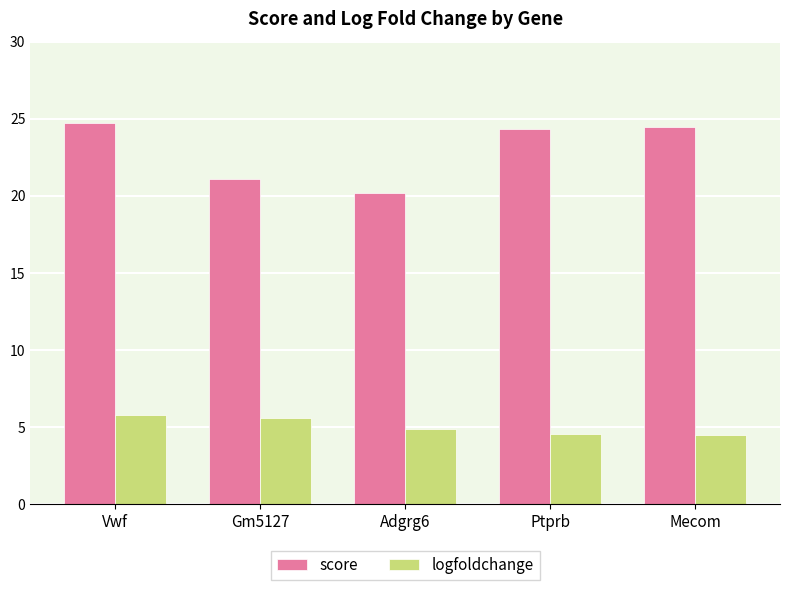

Which series has the largest total across all categories?

score